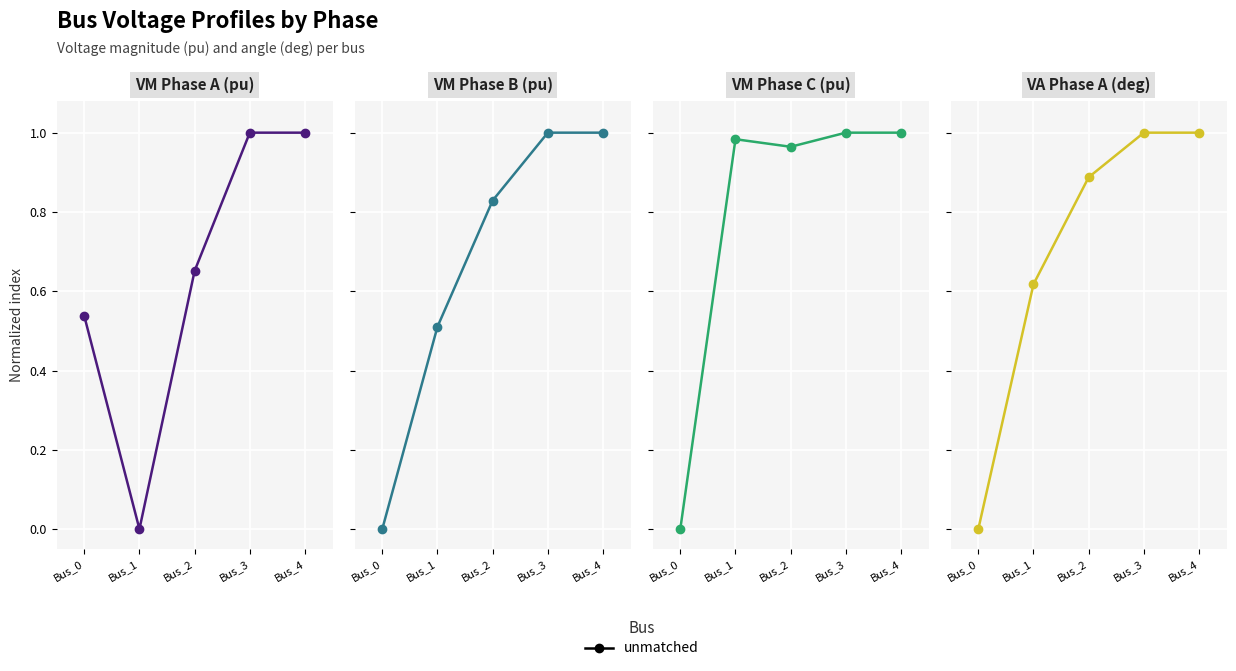

Is this an area chart (filled region under the line)?

No